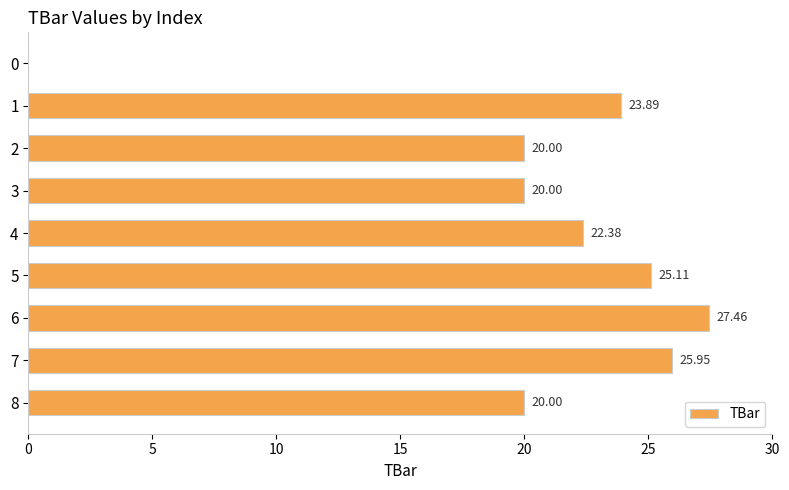

What is the change in value from 5 to 8?

-5.1